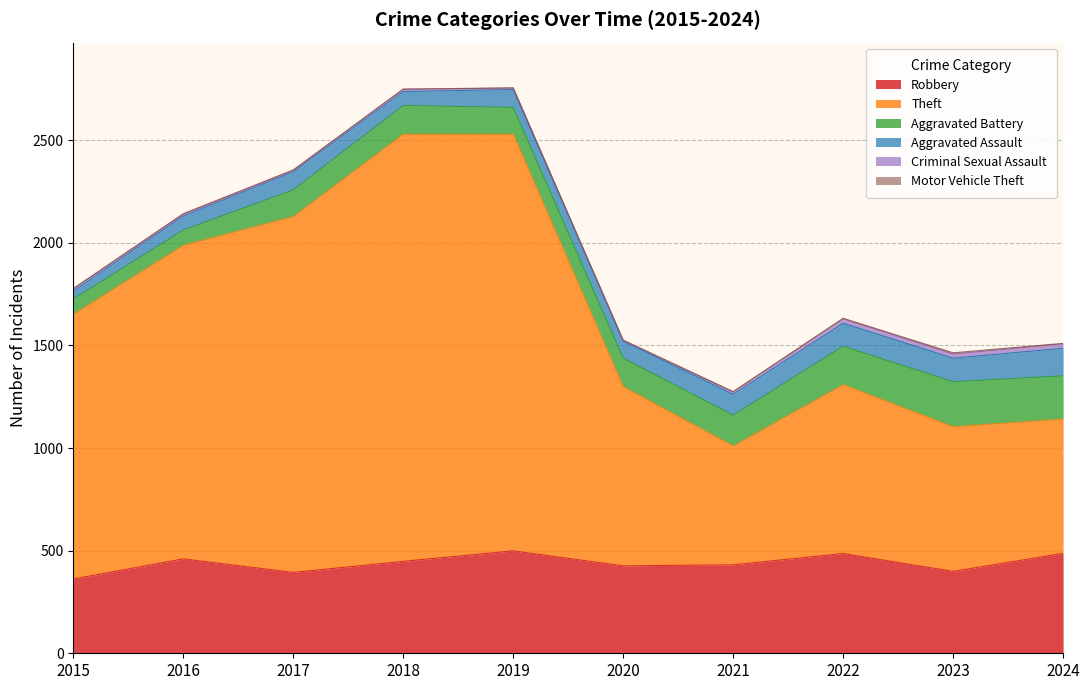

Which series has the largest range (max minus min)?

Theft